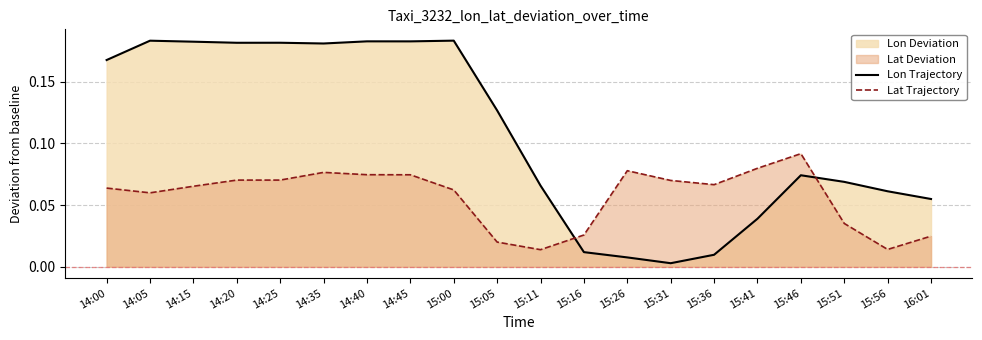

Which series has the largest range (max minus min)?

Lon Trajectory